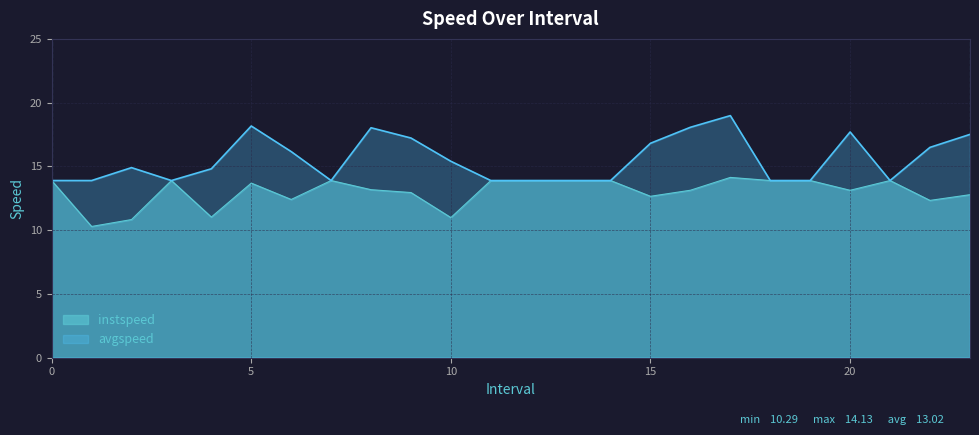

Does the chart display data point markers on the line(s)?

No